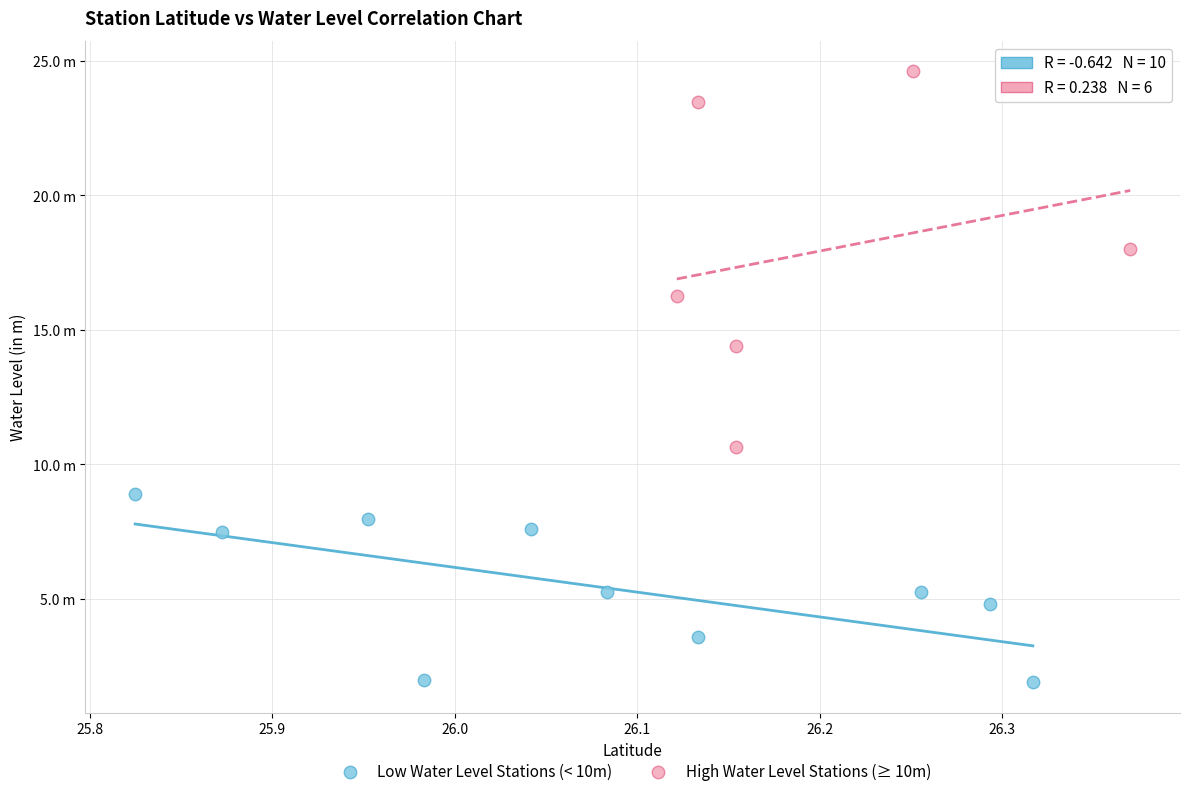

What are all the series names shown in the legend?

Low Water Level Stations (< 10m), High Water Level Stations (≥ 10m)